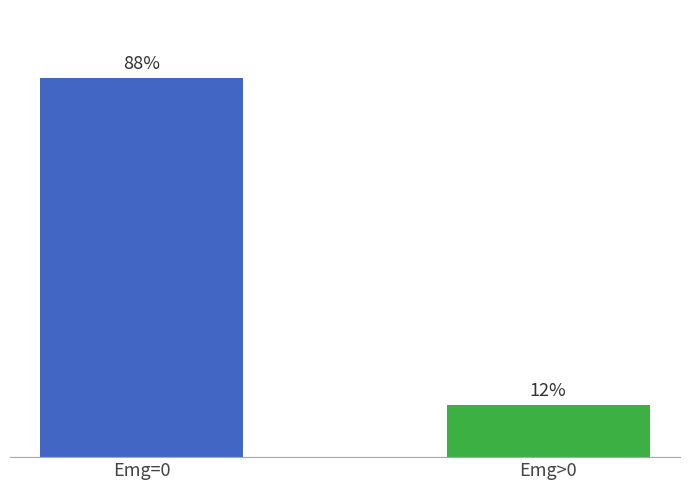

What is the label of the 1st bar from the left?

Emg=0